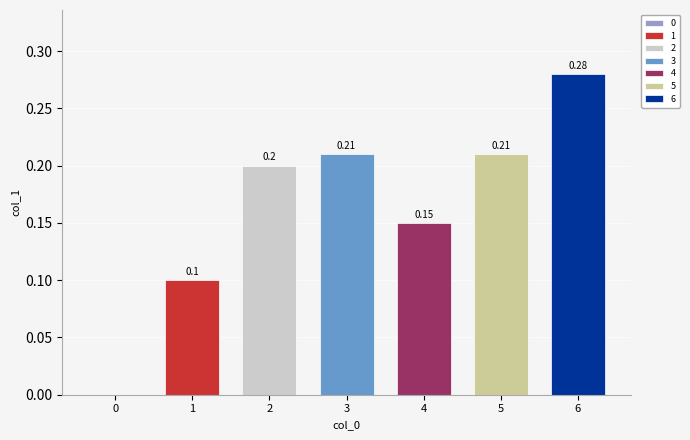

What is the sum of the values at 2 and 3?

0.4